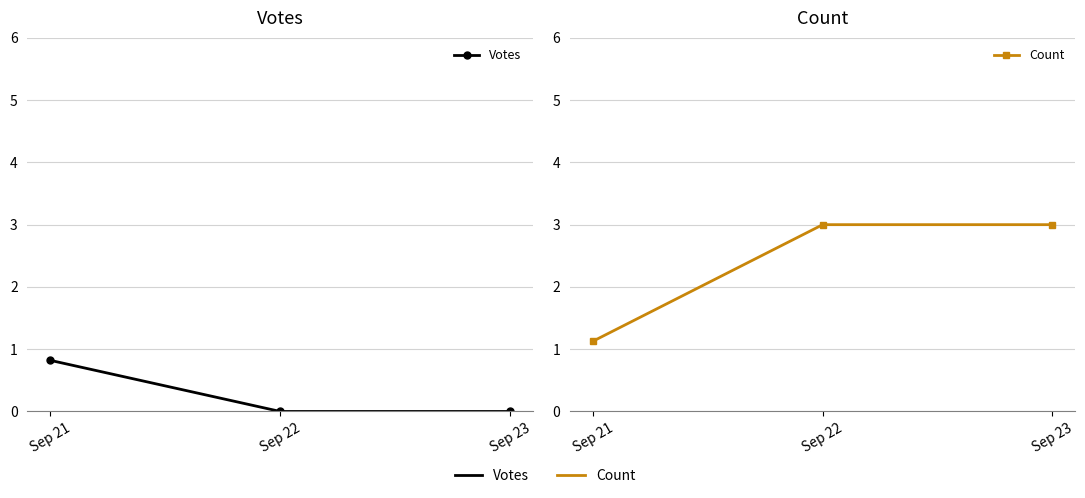

What is the minimum value for Count?

1.1